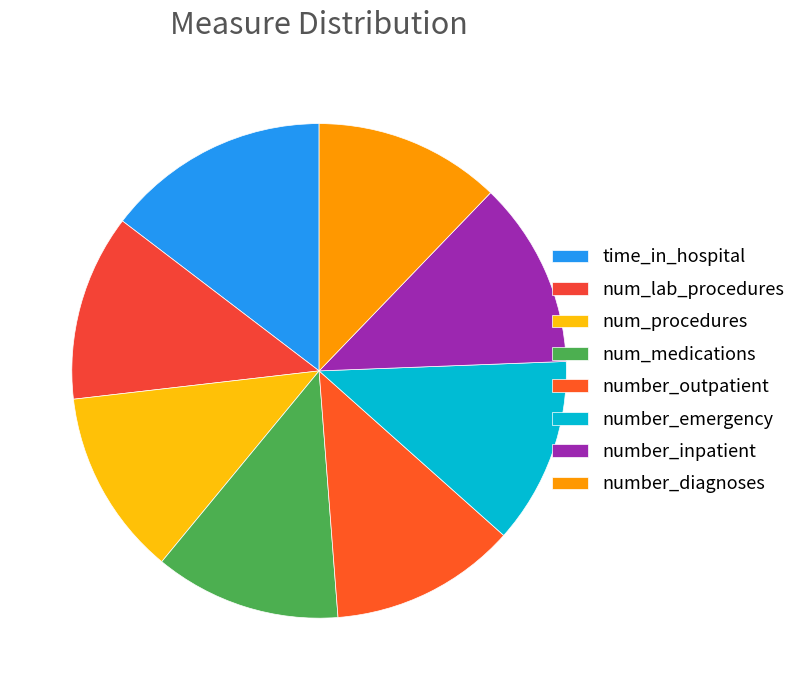

What percentage is the num_lab_procedures slice, to the nearest percent?

12%